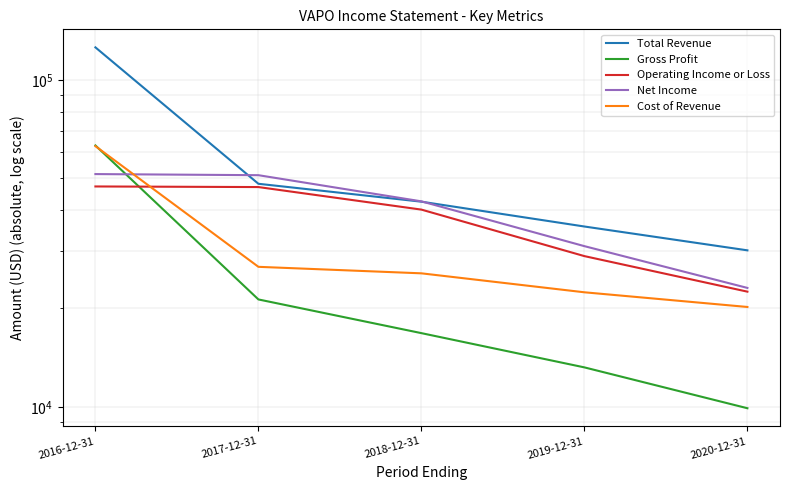

At how many categories does at least one series exceed 122372?

1